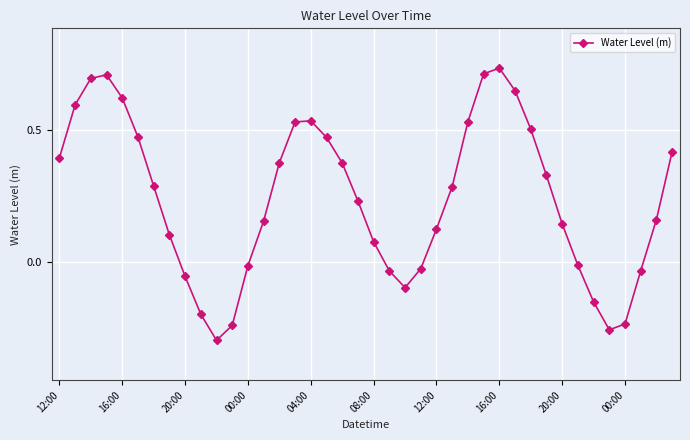

How many interior local valleys (lower than both neighbors) does the data have?

3